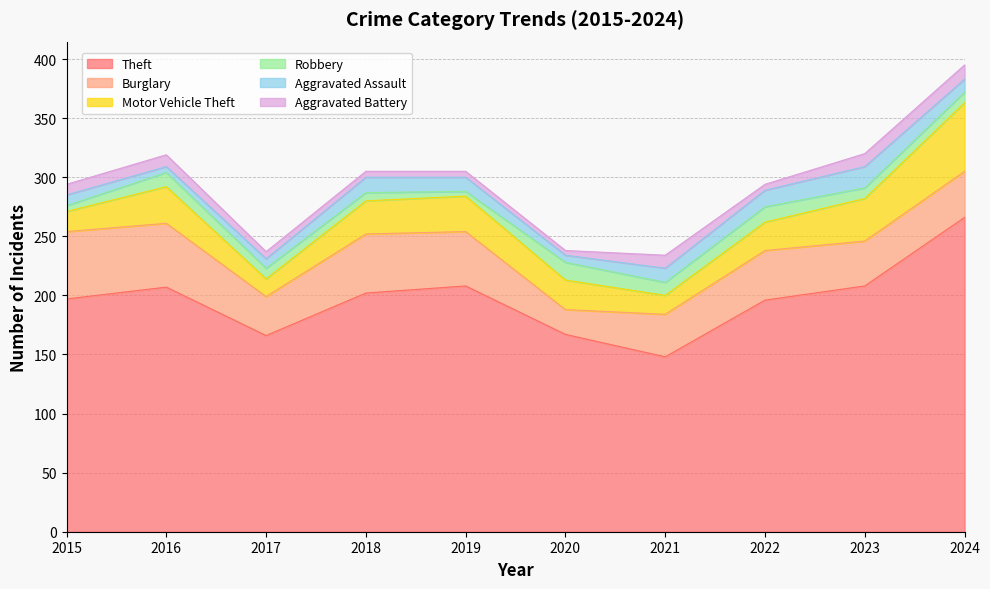

What is the average value of the Burglary series?

42